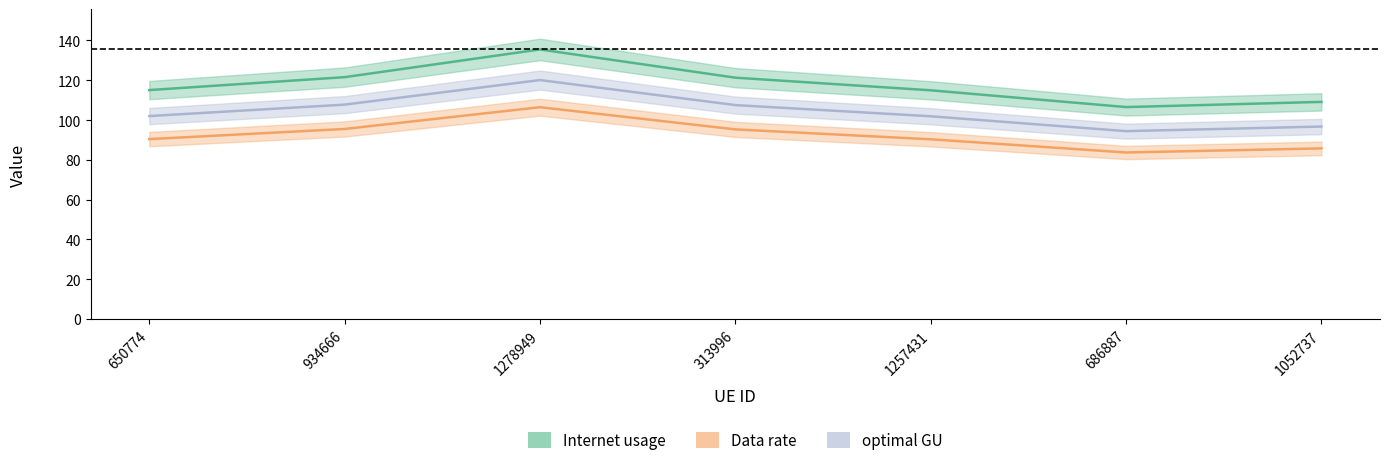

How many lines are shown in the chart?

3